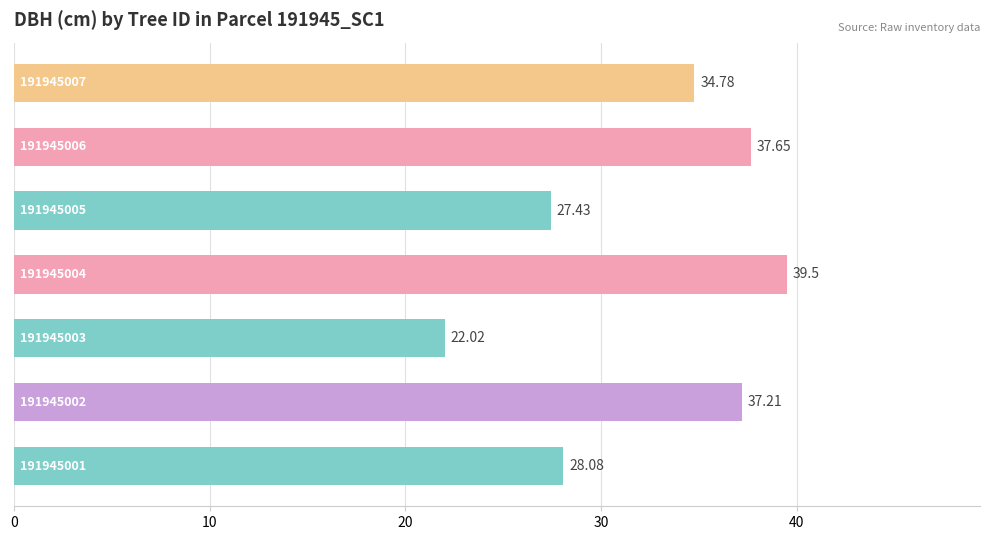

What is the average value?

32.4